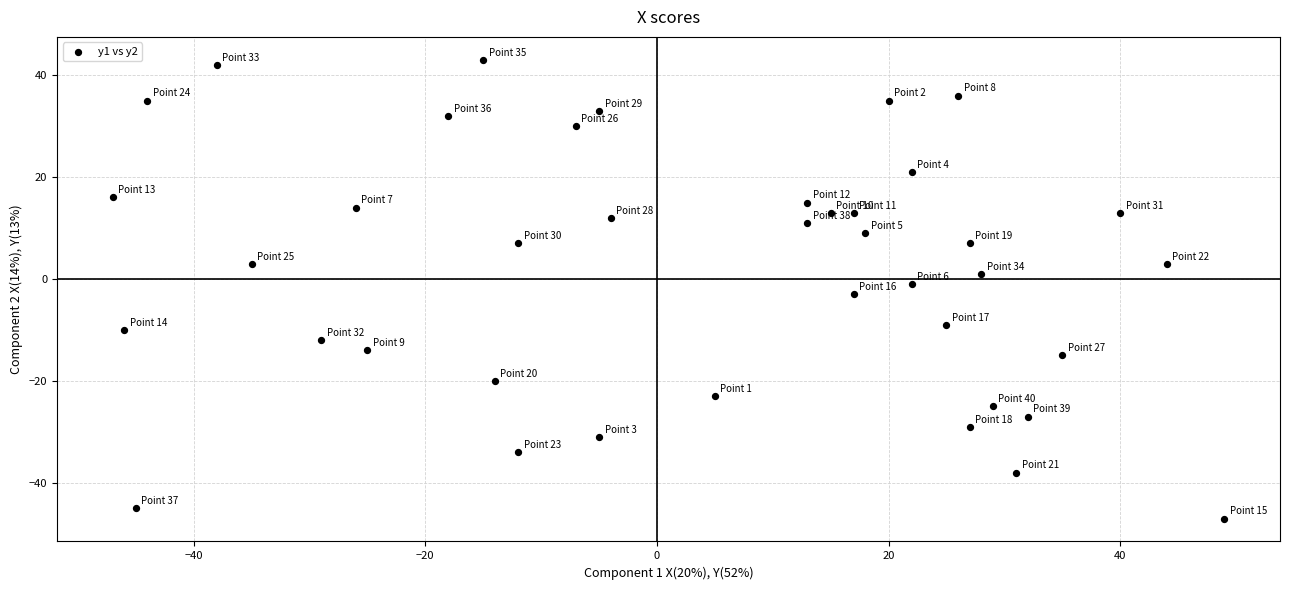

What is the range of Y values (max minus min)?

90